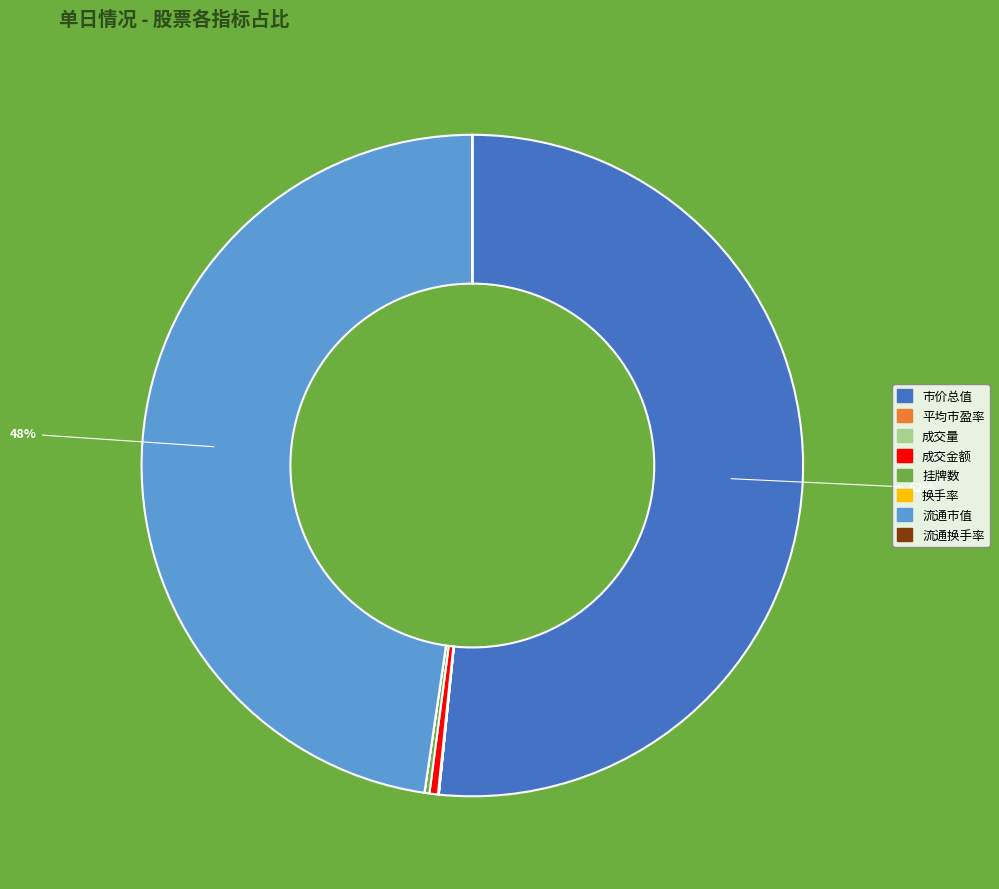

Is it true that 市价总值 is 52% of the pie?

True